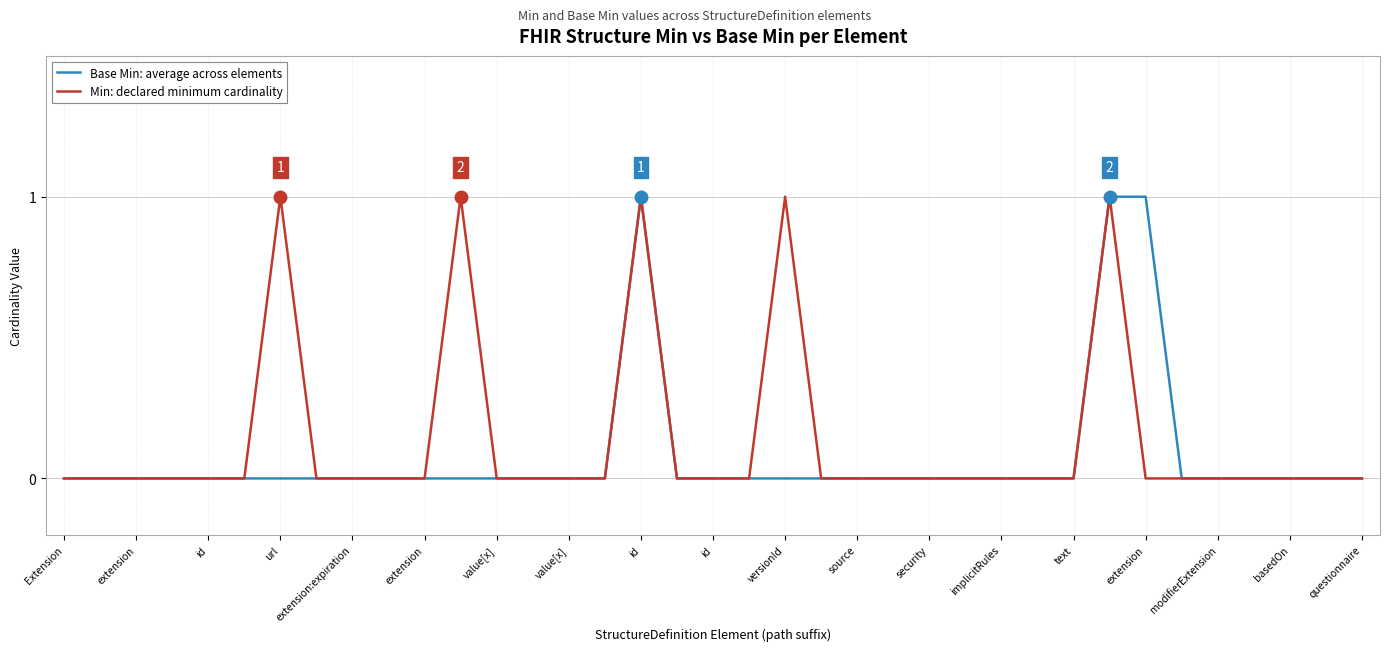

Reading left to right, what are all the values shown in this chart?

Base Min: average across elements: 0	0	0	0	0	0	0	0	0	0	0	0	0	0	0	0	1	0	0	0	0	0	0	0	0	0	0	0	0	1	1	0	0	0	0	0	0
Min: declared minimum cardinality: 0	0	0	0	0	0	1	0	0	0	0	1	0	0	0	0	1	0	0	0	1	0	0	0	0	0	0	0	0	1	0	0	0	0	0	0	0